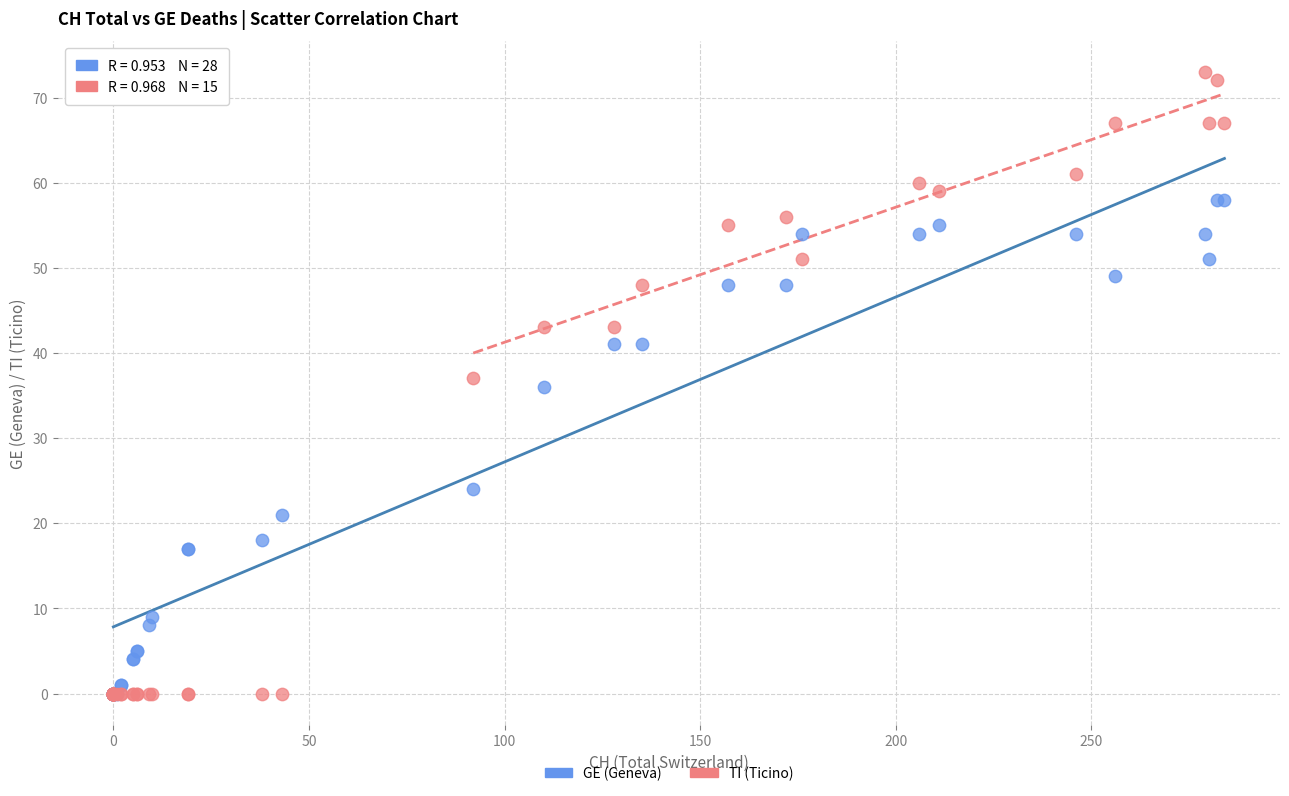

Which series has the largest Y range (max minus min)?

TI (Ticino)